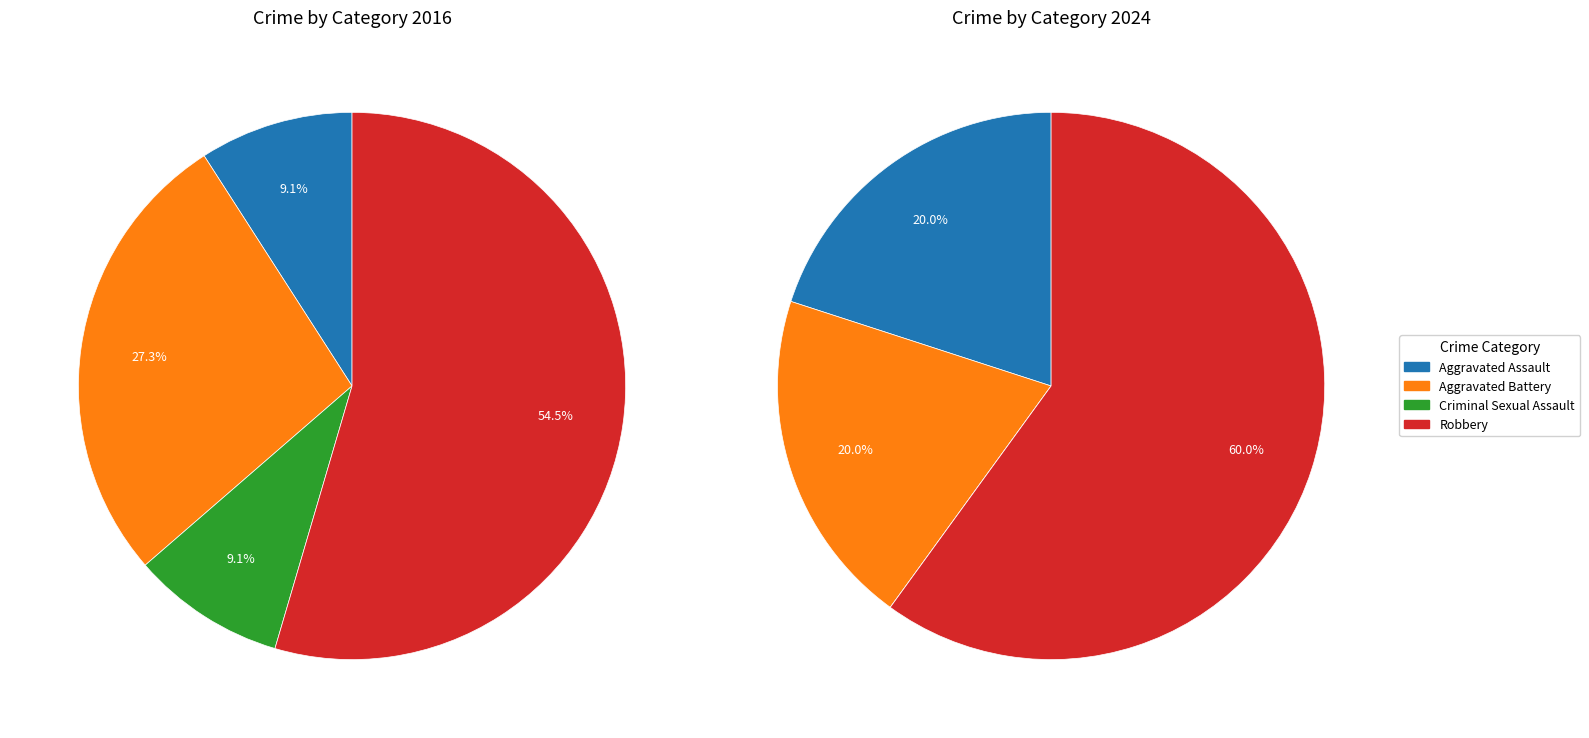

Count the number of slices in the pie.

4